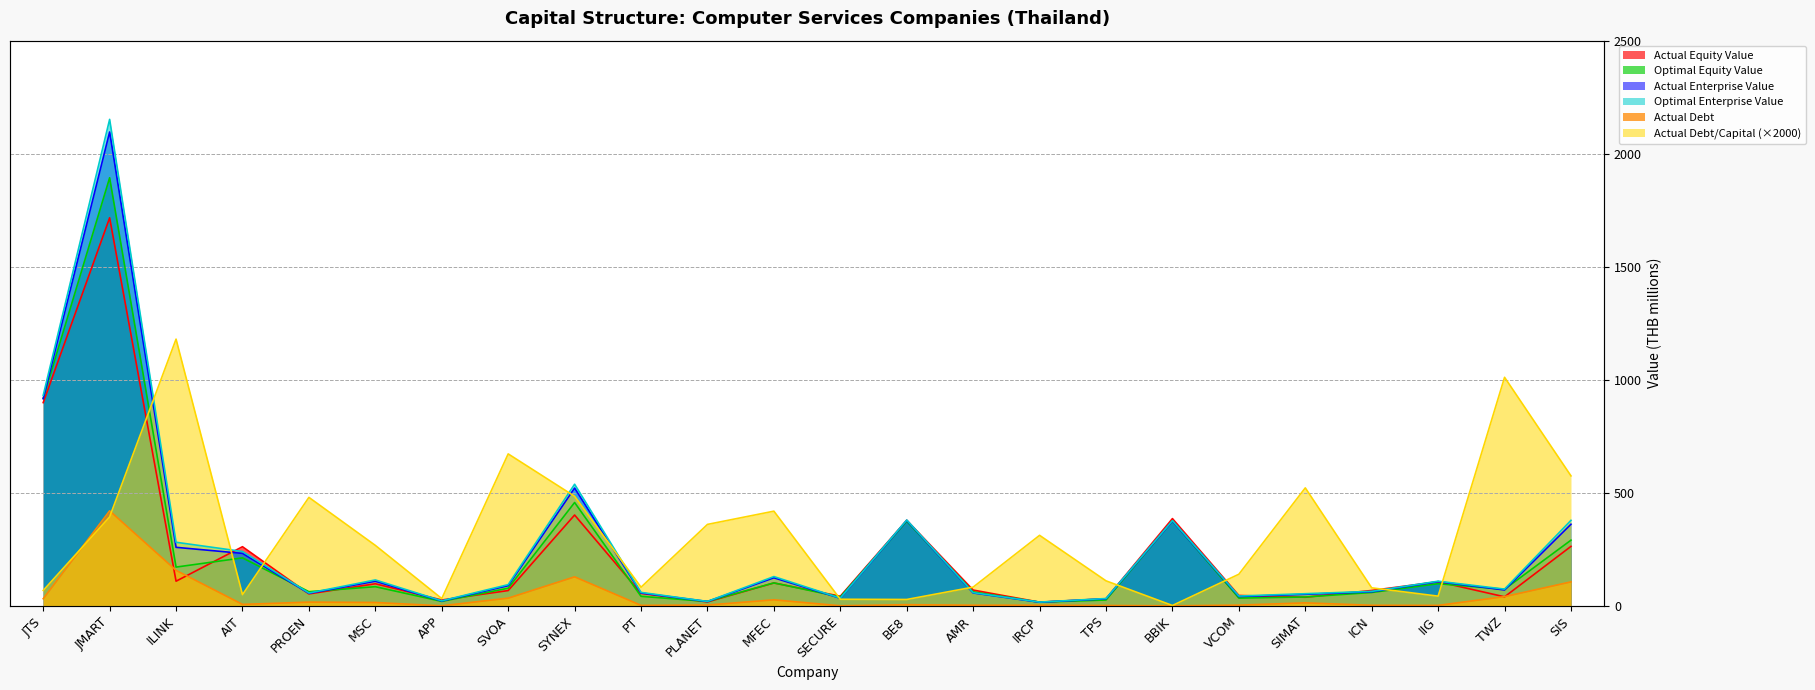

What value does the actual_debt_capital series have at JMART?

393.6